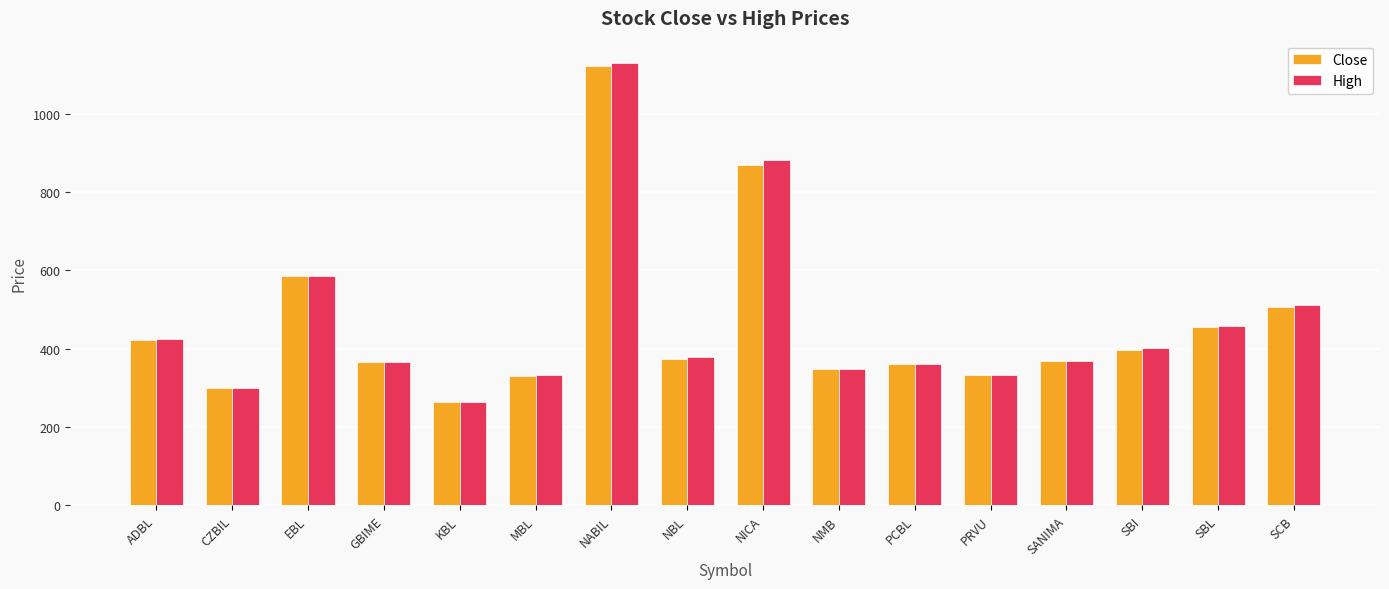

Read the High value at SBL.

458.0